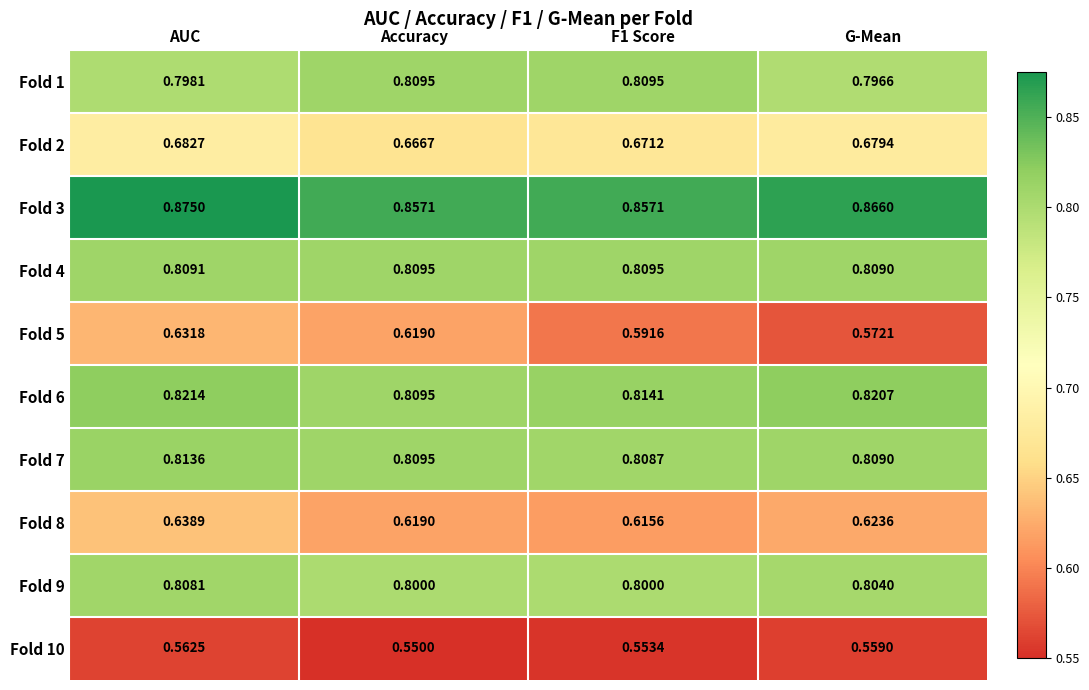

Which category has the highest value in the Fold 7 series?

AUC